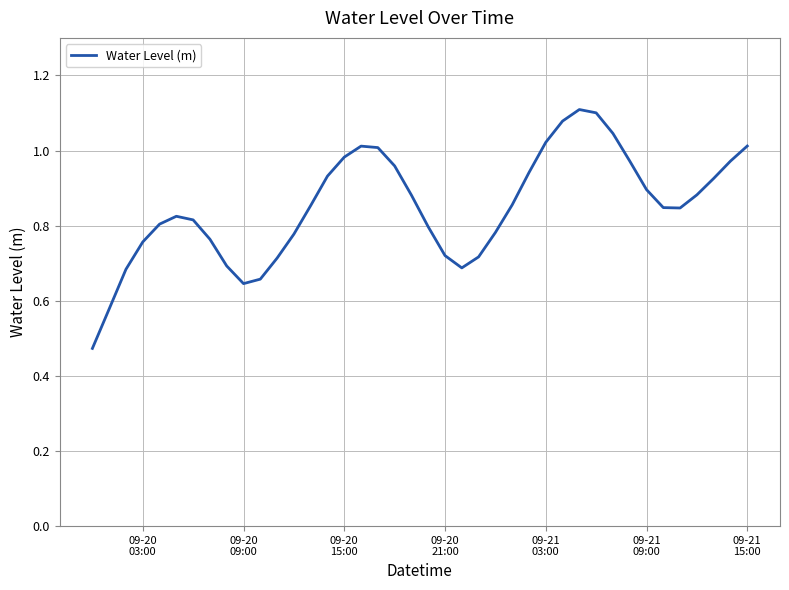

Is this an area chart (filled region under the line)?

No